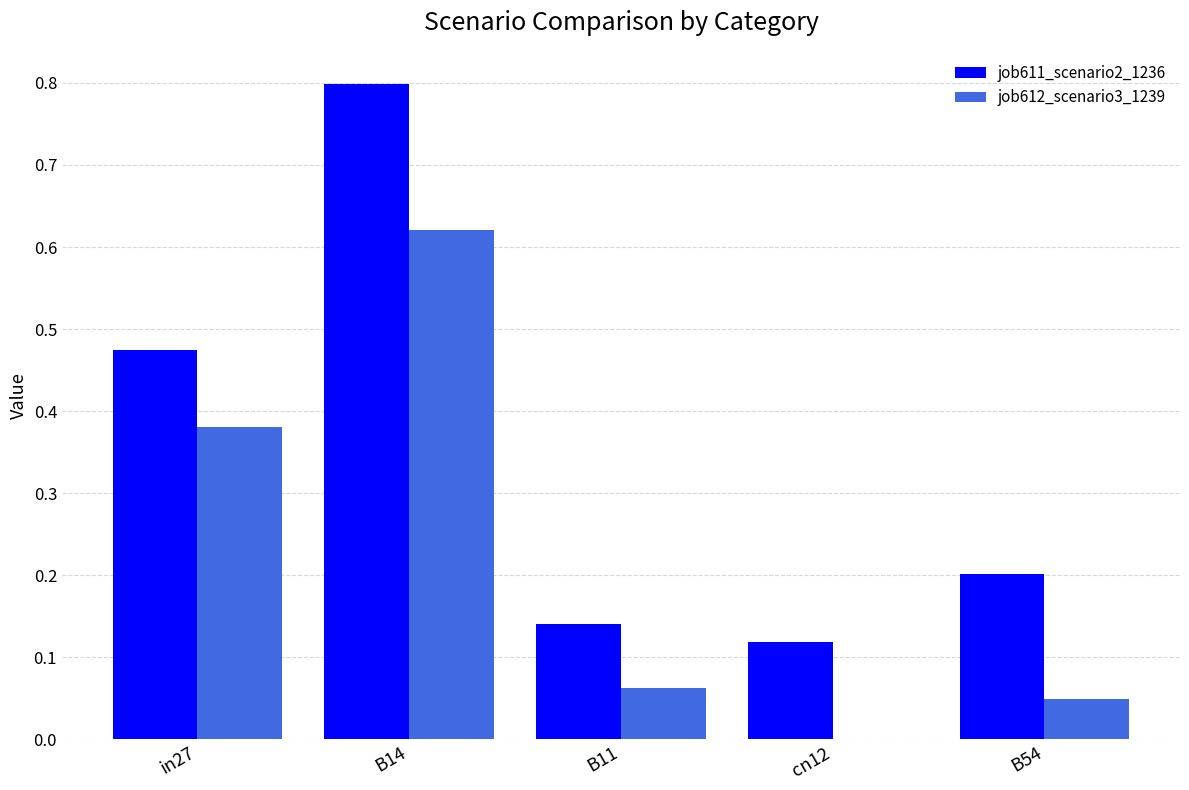

Which label corresponds to the largest value in the chart?

B14